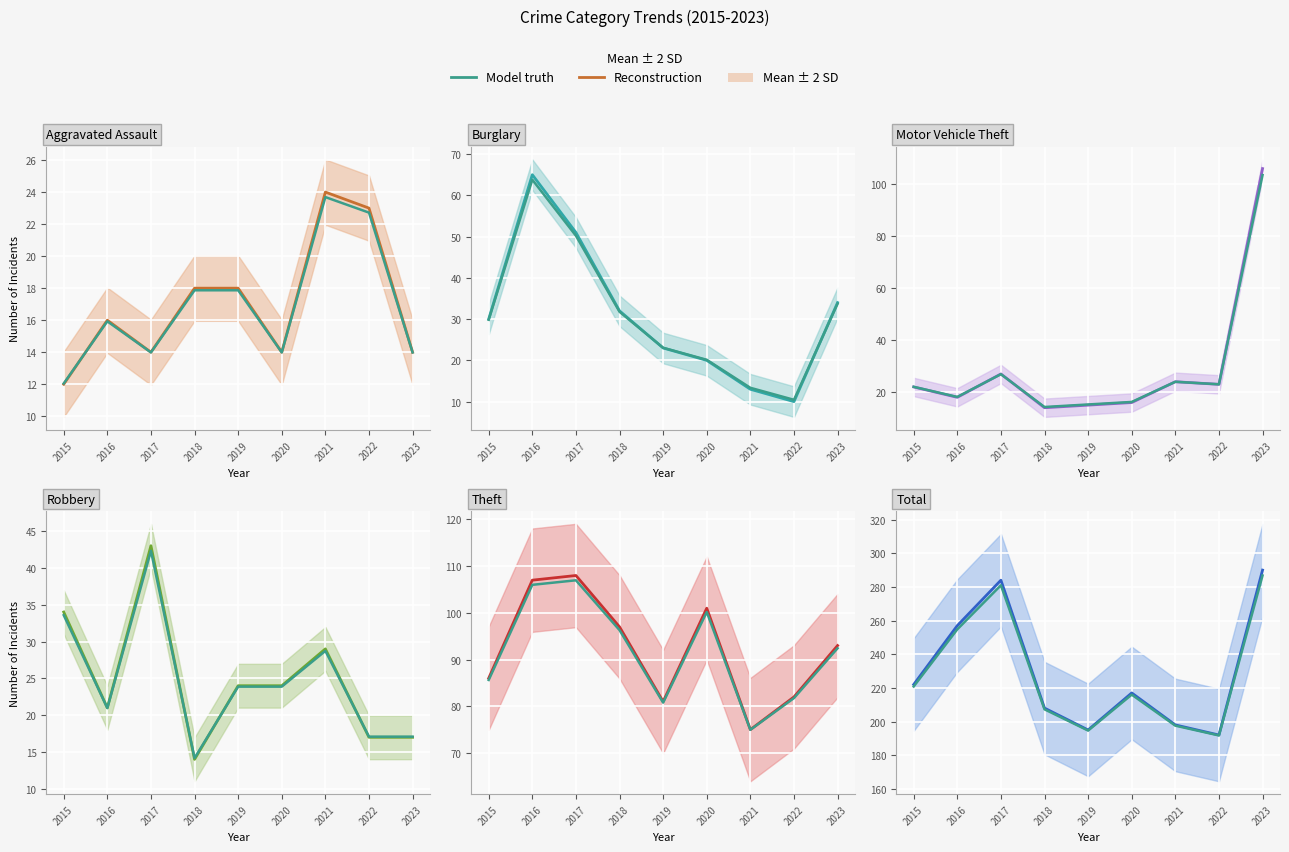

What value does the Motor Vehicle Theft series have at 2016?

18.0